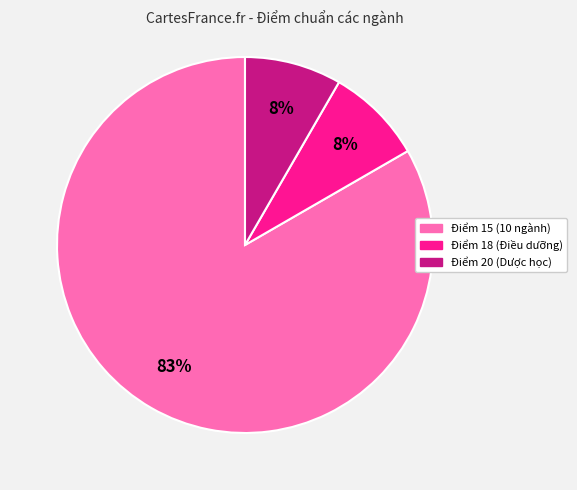

Is there a majority slice in this chart?

Yes